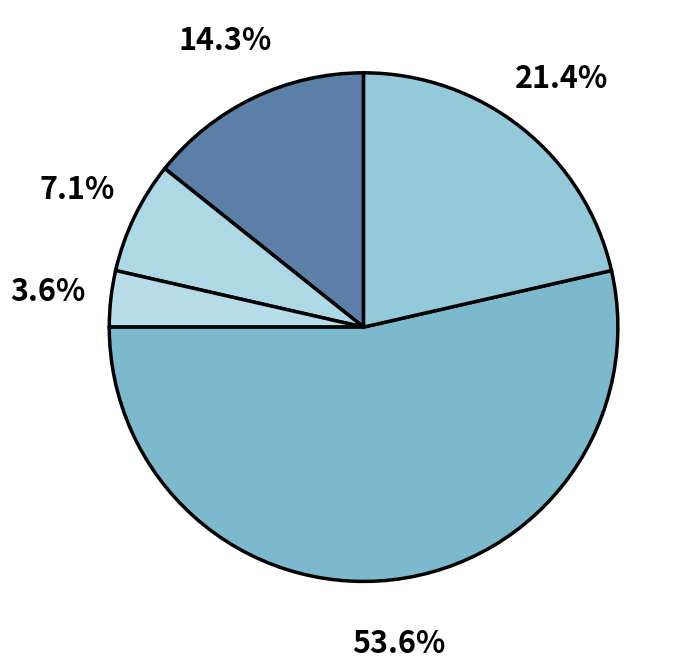

How many segments does this pie chart have?

5